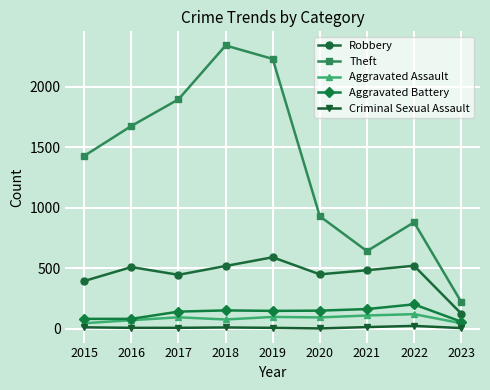

List the series in order of their peak value, highest first.

Theft, Robbery, Aggravated Battery, Aggravated Assault, Criminal Sexual Assault